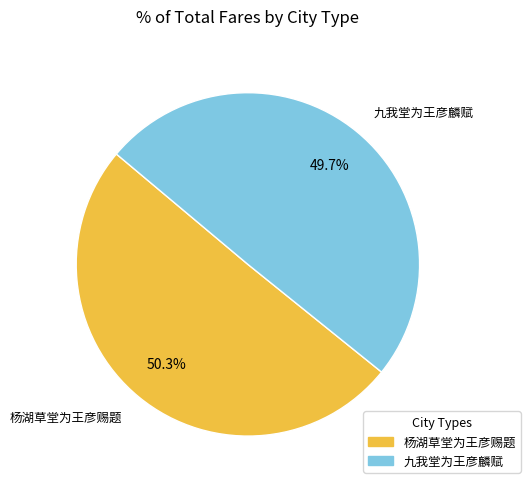

What is the smallest slice in the pie chart?

九我堂为王彦麟赋